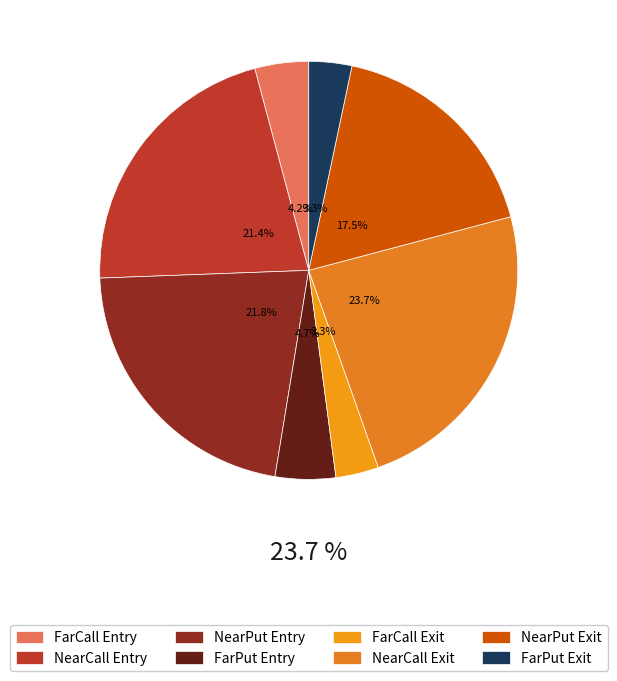

Count the number of slices in the pie.

4